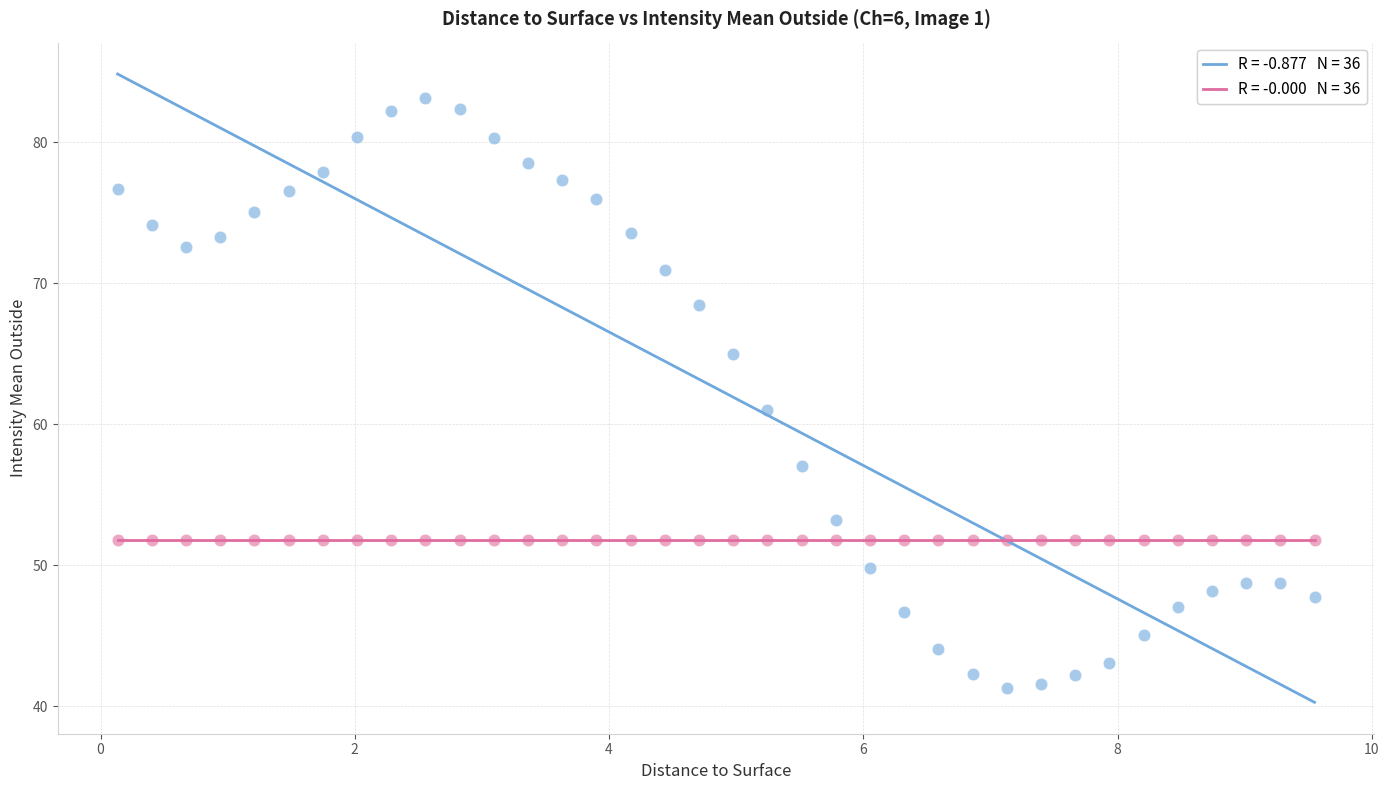

Across all series, what Y value is closest to 62?

61.1